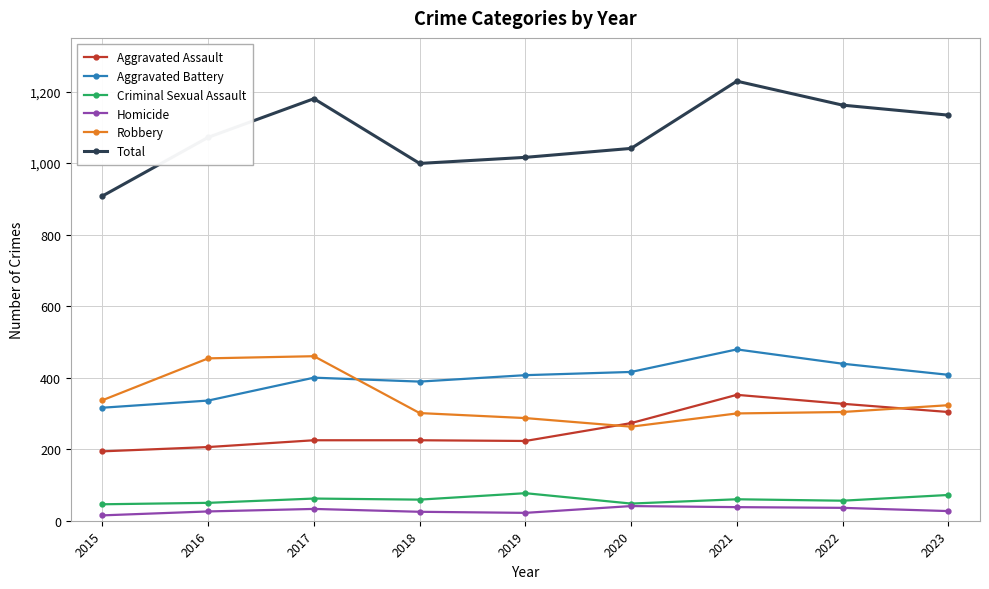

What is the maximum value for Robbery?

460